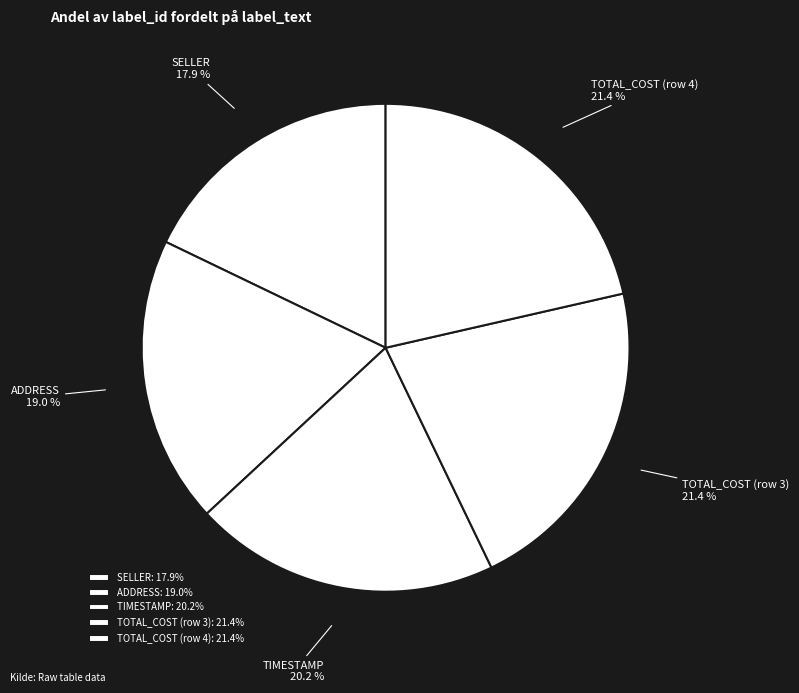

What is the smallest slice in the pie chart?

SELLER